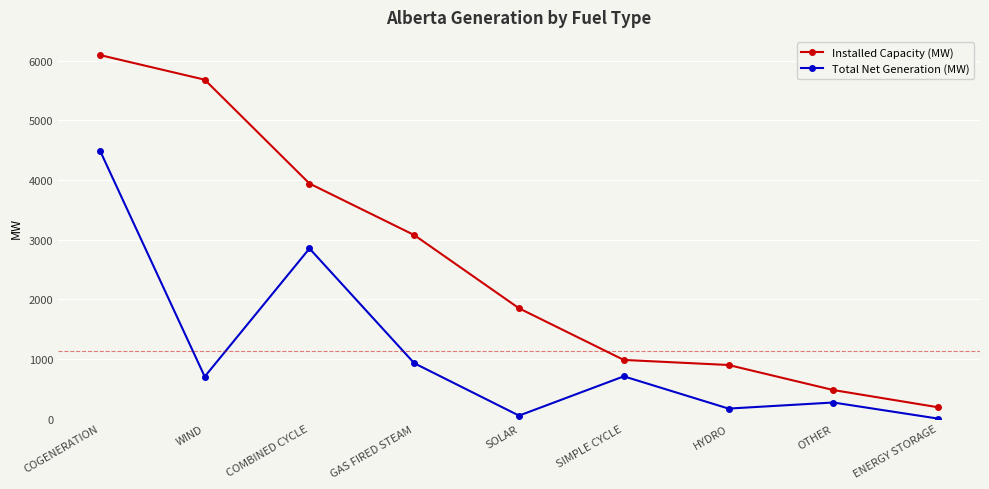

How many data points does each series have?

9